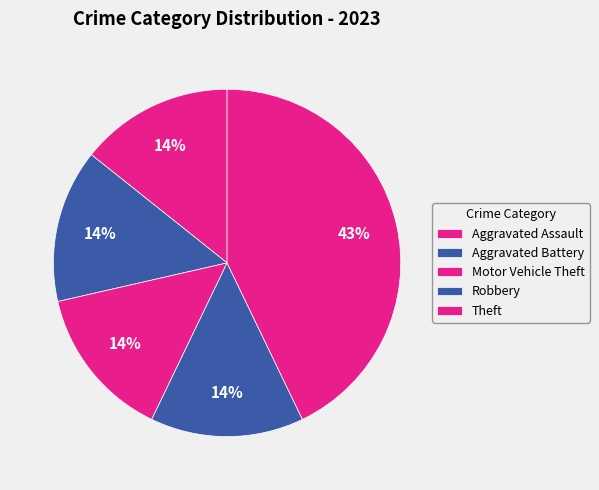

True or false: Aggravated Assault accounts for 23% of the total.

False